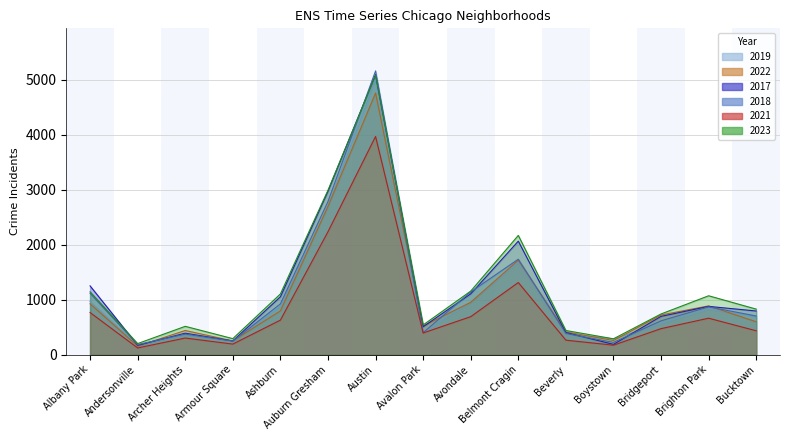

At Archer Heights, list the series in order from smallest to largest.

2021, 2019, 2018, 2017, 2022, 2023